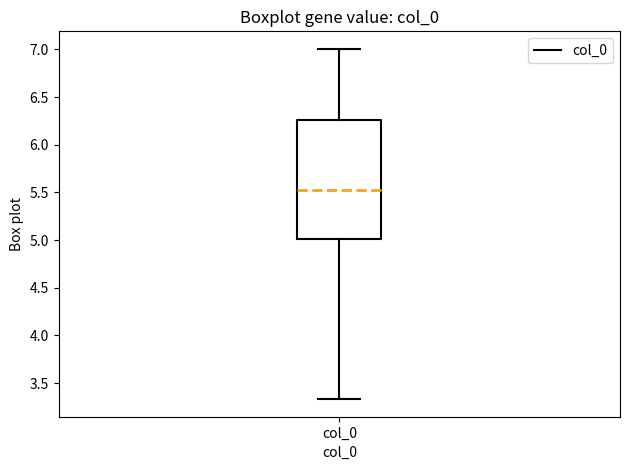

Read this box plot against the y-axis: the position of the median line, the range covered by the box, and the ends of both whiskers. The values are not printed on the chart, so give them approximately, as read against the axis.

median 5.55, box 5.00 to 6.25, whiskers 3.35 to 7.00